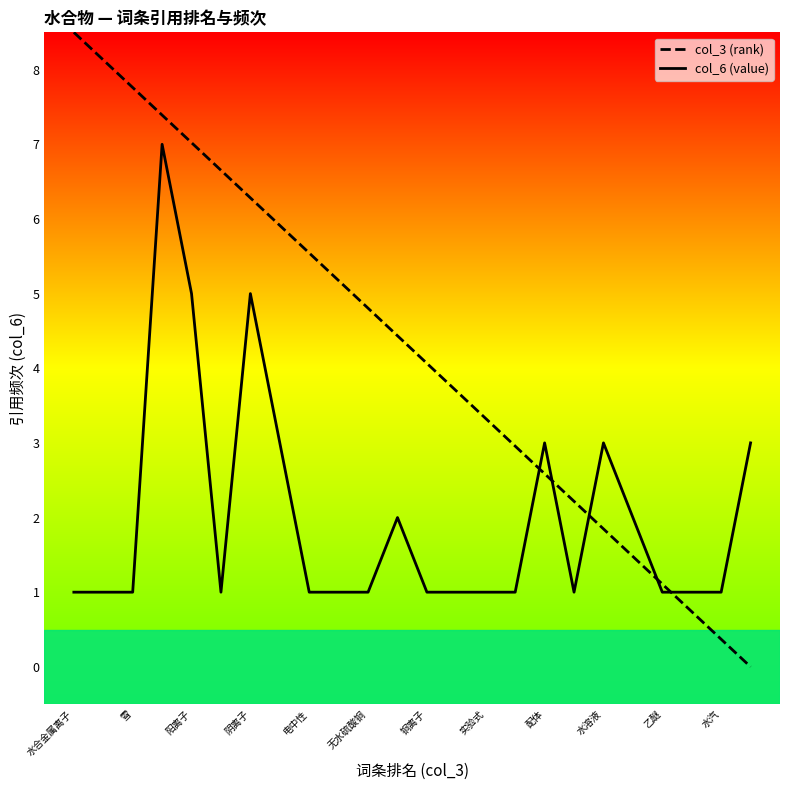

What is the total value across all series at 雪?

9.1